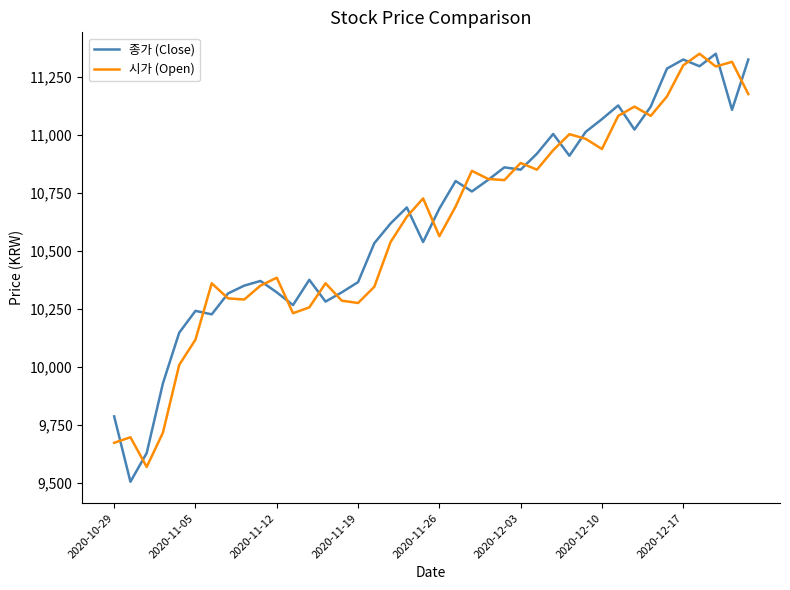

What is the highest value of the 시가 (Open) series?

11350